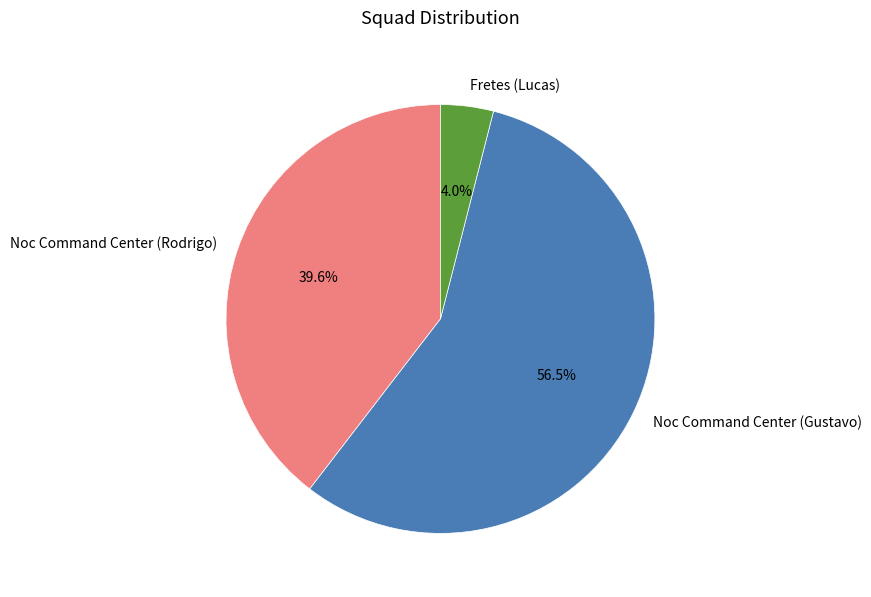

Combined, do Noc Command Center (Rodrigo) and Noc Command Center (Gustavo) account for over 50%?

Yes